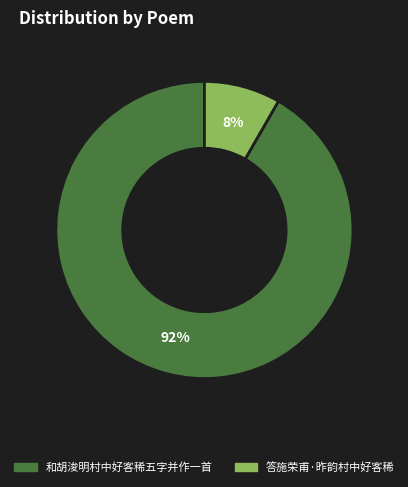

To the nearest percent, what is the combined percentage of 答施荣甫·昨韵村中好客稀 and 和胡浚明村中好客稀五字并作一首?

100%